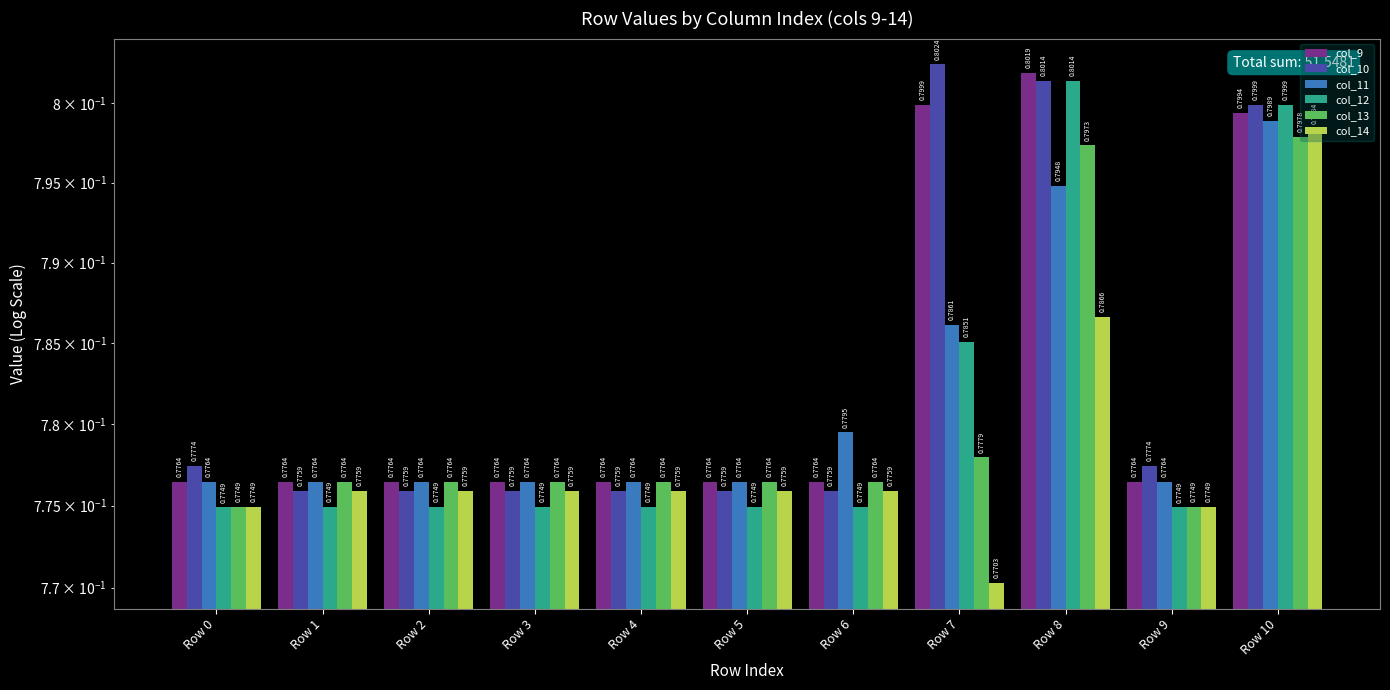

Read the col_9 value at Row 5.

0.8